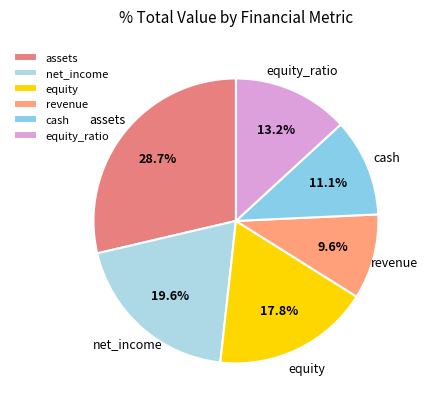

Is there any slice that represents more than half of the pie?

No